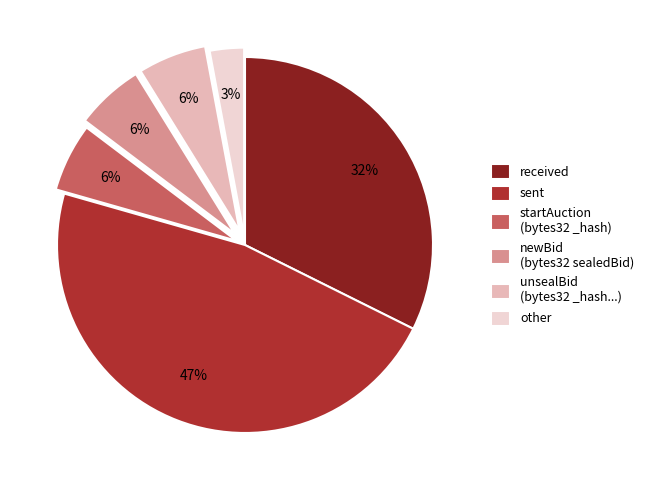

Is there any slice that represents more than half of the pie?

No